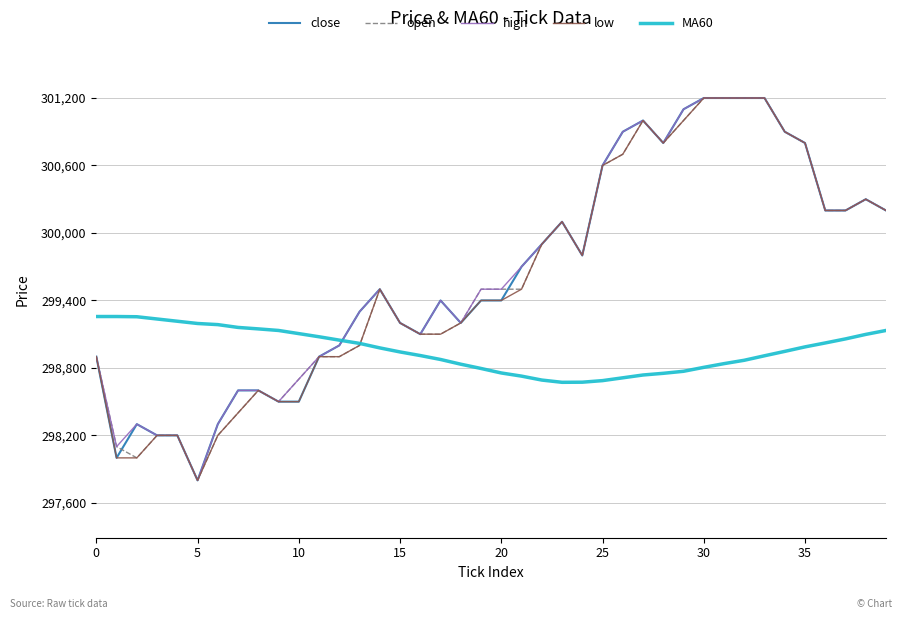

What is the highest value of the close series?

301200